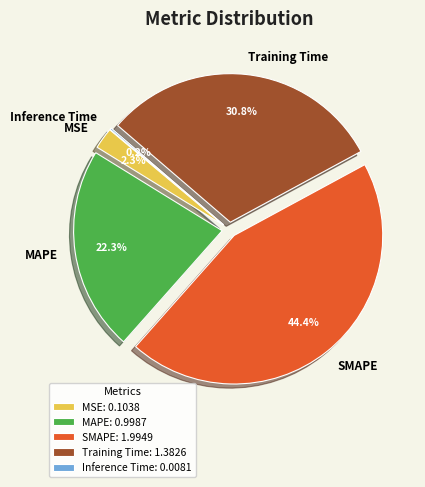

Does SMAPE account for over 50% of the chart?

No